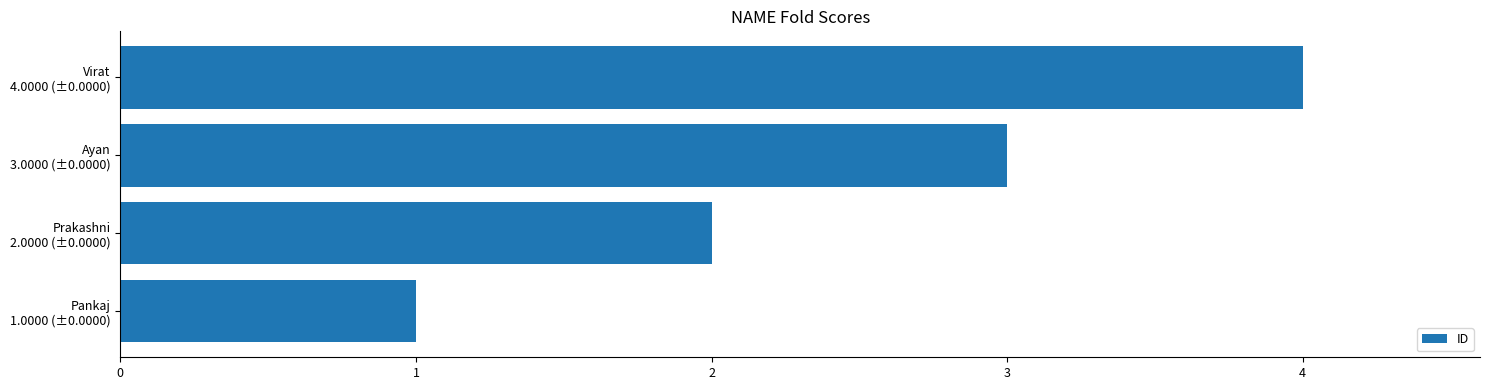

What is the difference between the maximum and minimum values?

3